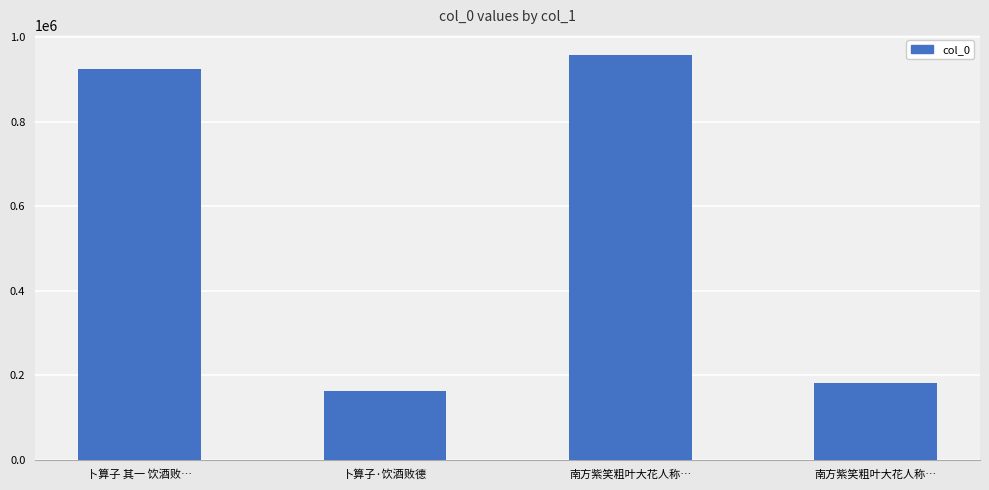

How many data points are less than 925614?

2